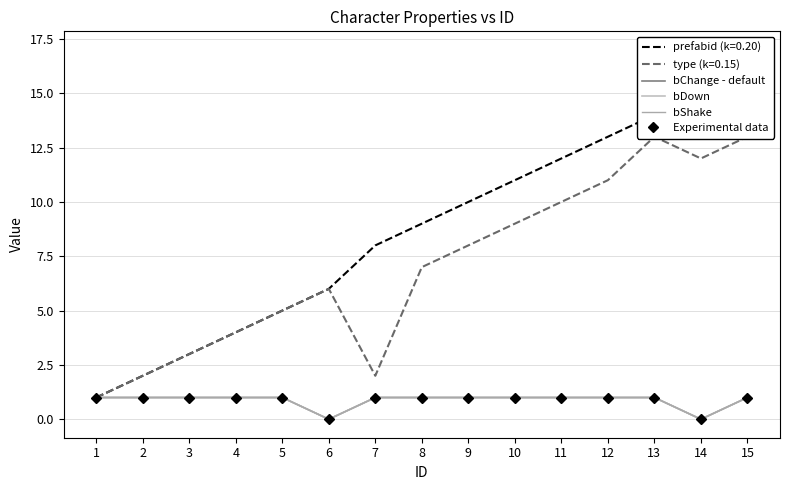

List the series in order of their peak value, highest first.

bChange - default, bDown, bShake, Experimental data